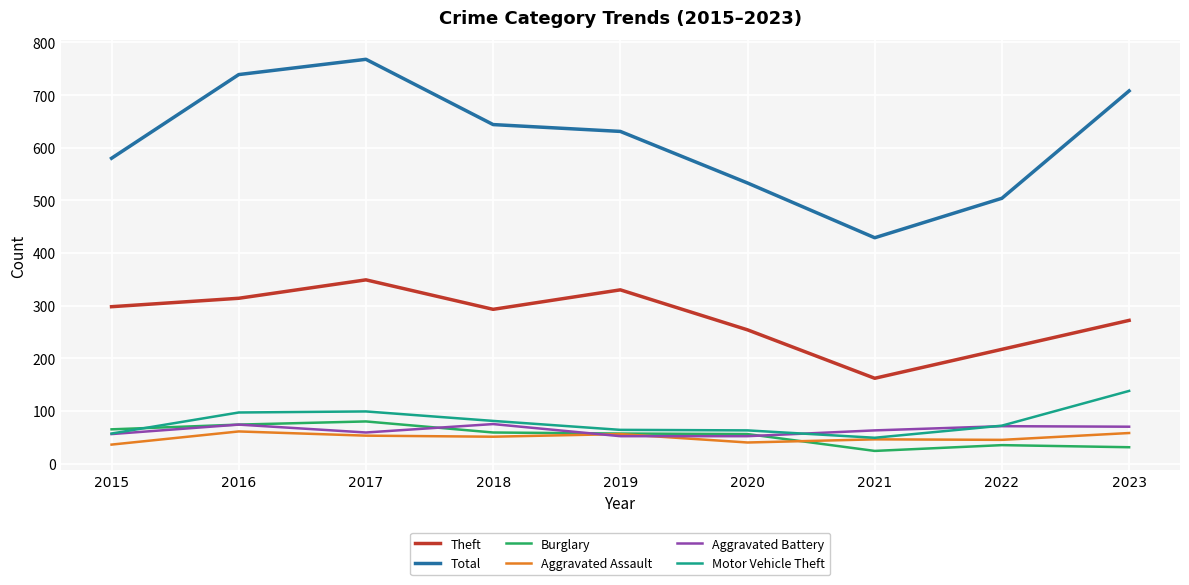

What is the sum of all Burglary values?

481